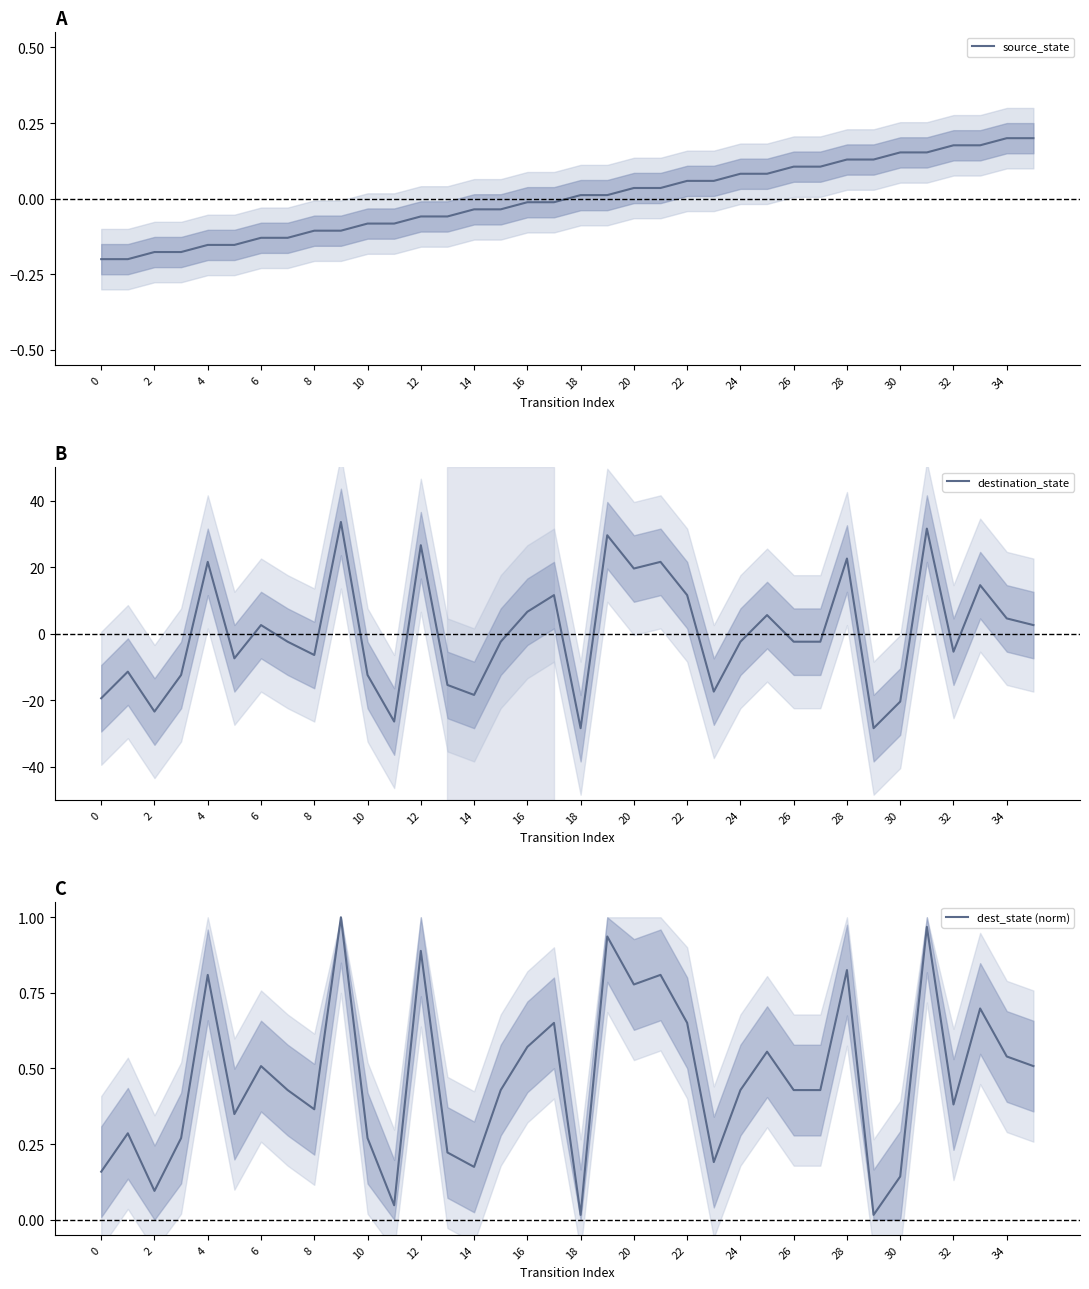

The dest_state (norm) series shows 0.2 at 2. True or false?

False